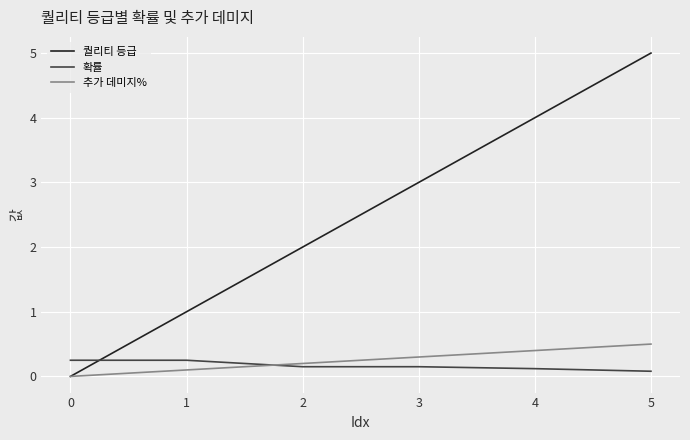

How many times do 퀄리티 등급 and 확률 cross each other?

1